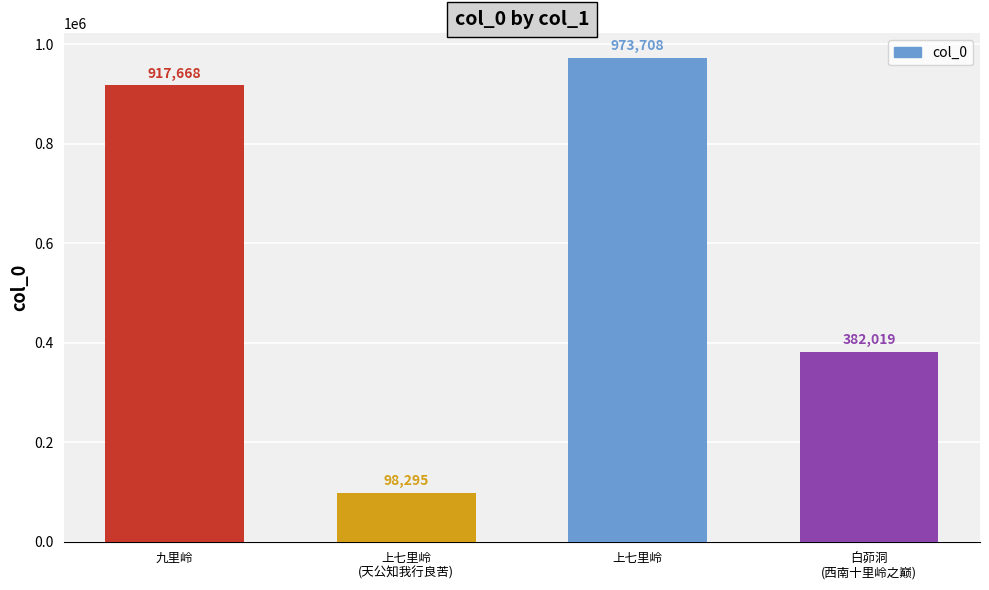

What is the value of the 2nd bar from the left?

98295